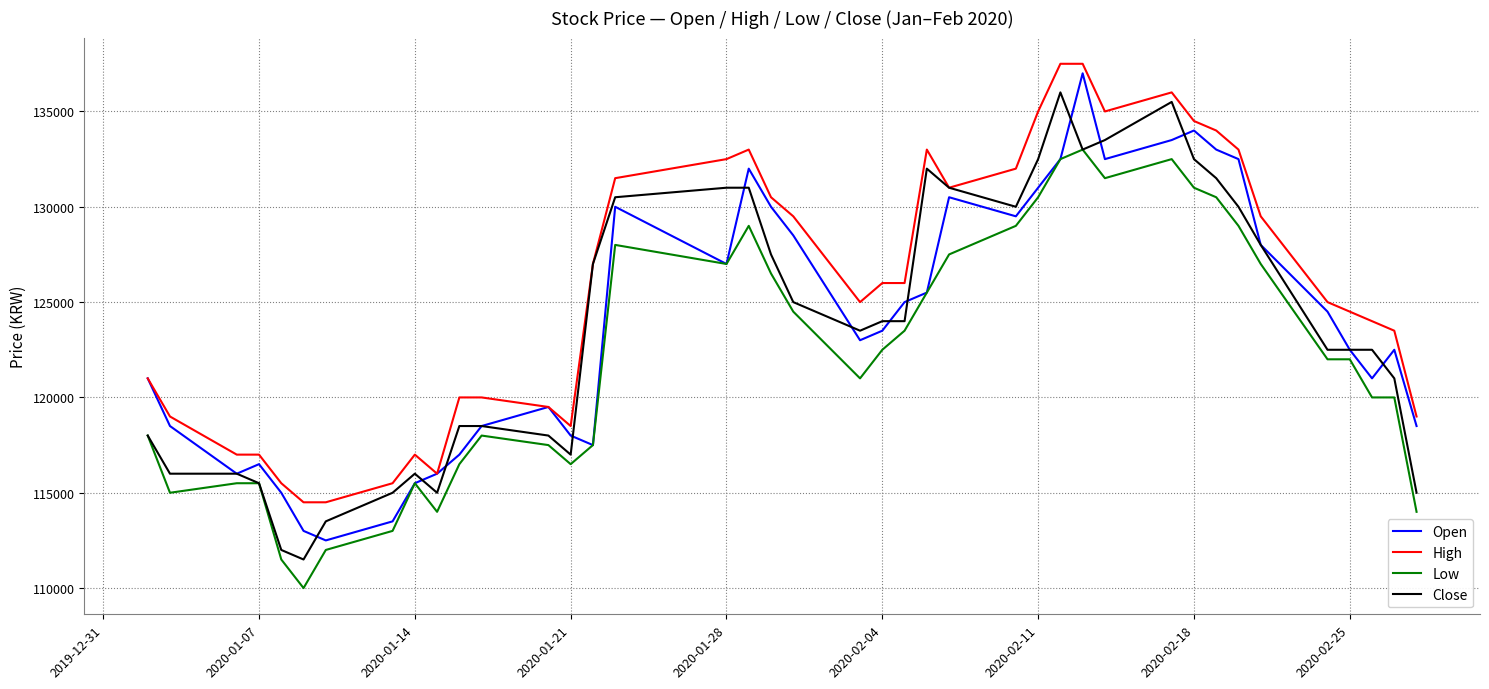

Which series has the largest total across all categories?

High